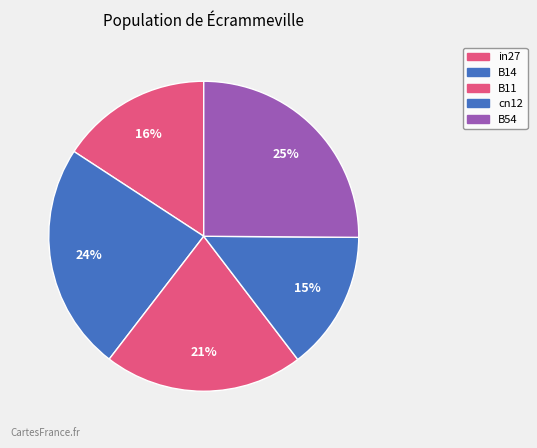

Which category has the smallest portion of the pie?

cn12